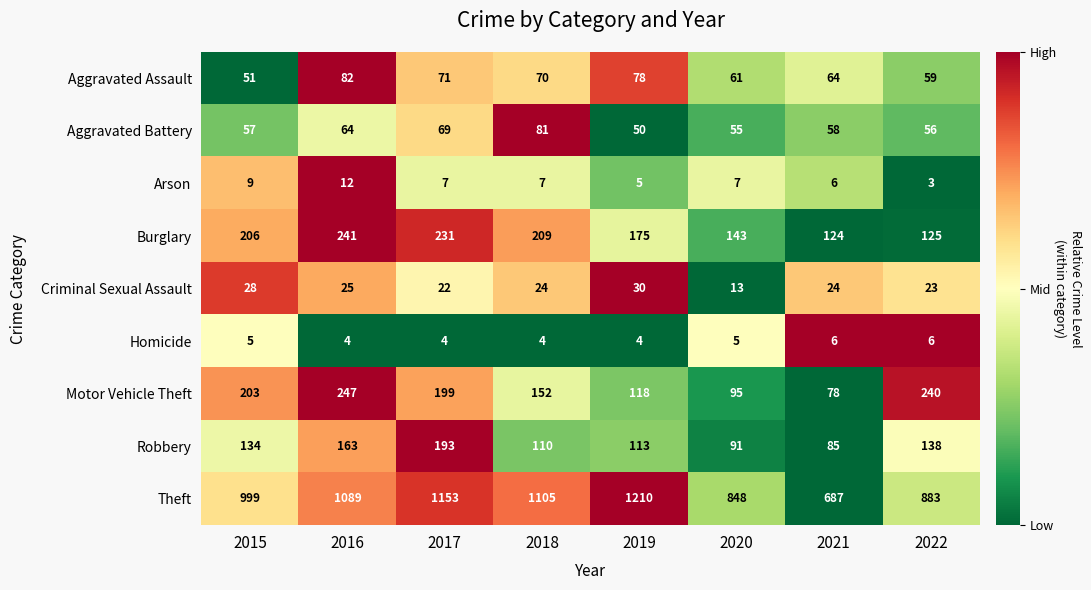

Count the number of data series in this chart.

9